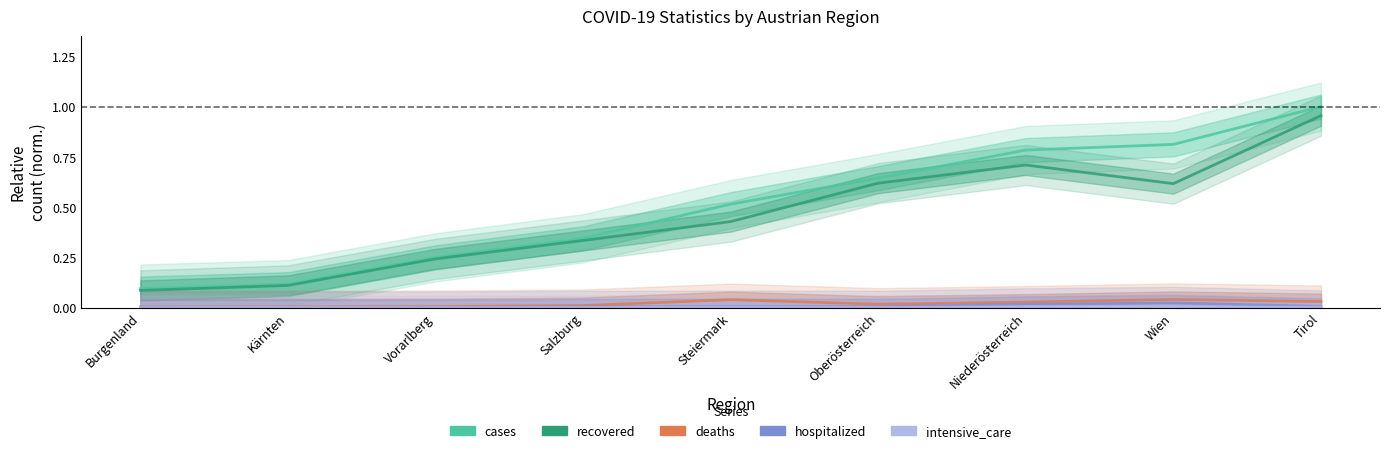

Reading left to right, list all the values displayed in this chart.

cases: 0.1	0.1	0.3	0.3	0.5	0.6	0.8	0.8	1.0
recovered: 0.1	0.1	0.2	0.3	0.4	0.6	0.7	0.6	1.0
deaths: 0.0	0.0	0.0	0.0	0.0	0.0	0.0	0.0	0.0
hospitalized: 0.0	0.0	0.0	0.0	0.0	0.0	0.0	0.0	0.0
intensive_care: 0.0	0.0	0.0	0.0	0.0	0.0	0.0	0.0	0.0